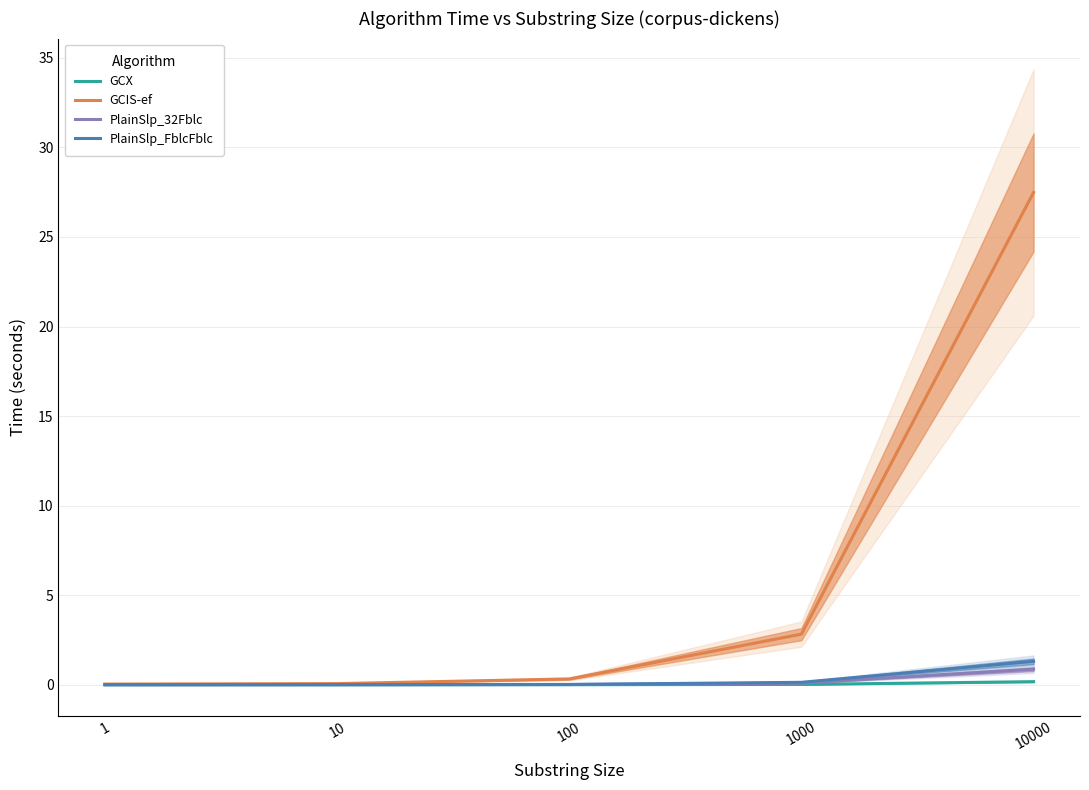

At which category is the sum across all series the highest?

10000